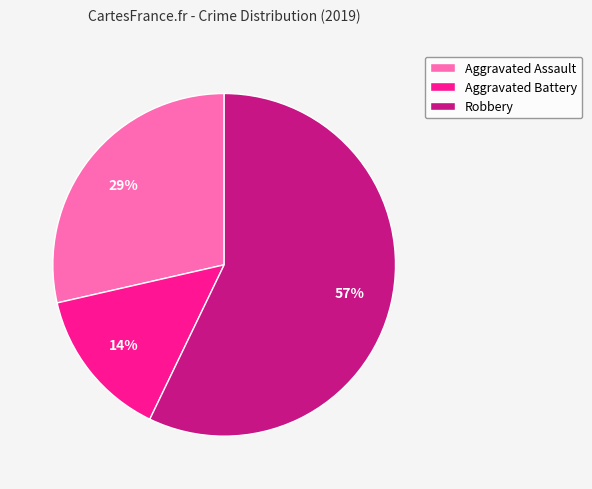

Between Aggravated Battery and Aggravated Assault, which is larger?

Aggravated Assault